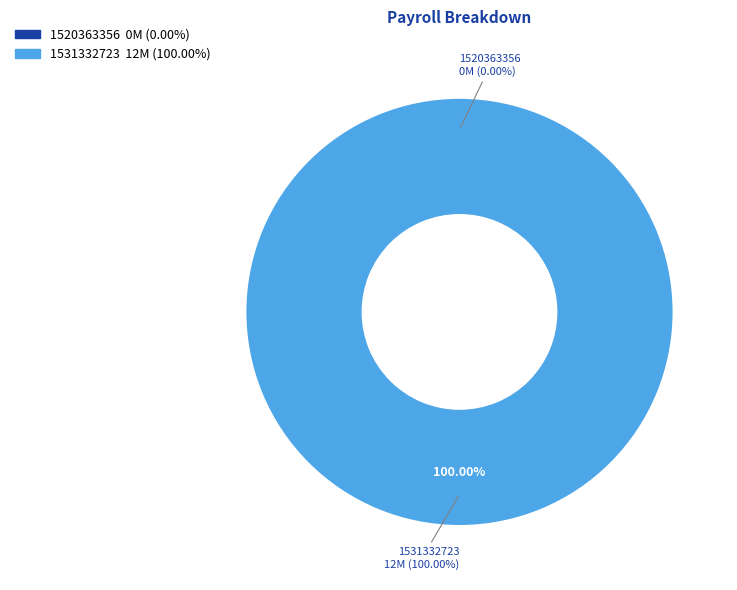

Rank the categories by value from highest to lowest.

1531332723, 1520363356